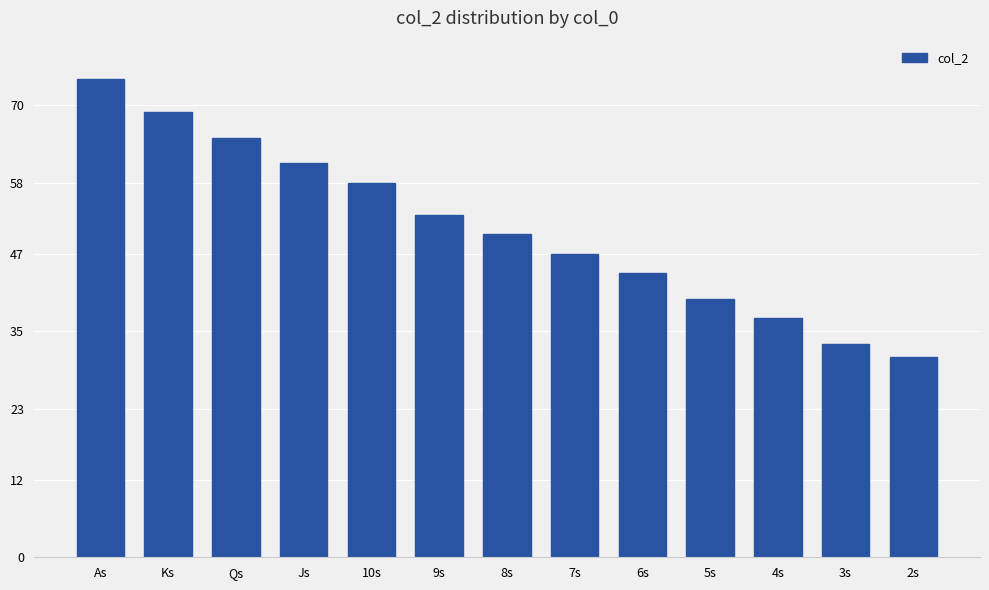

List the labels in order of value, largest first.

As, Ks, Qs, Js, 10s, 9s, 8s, 7s, 6s, 5s, 4s, 3s, 2s